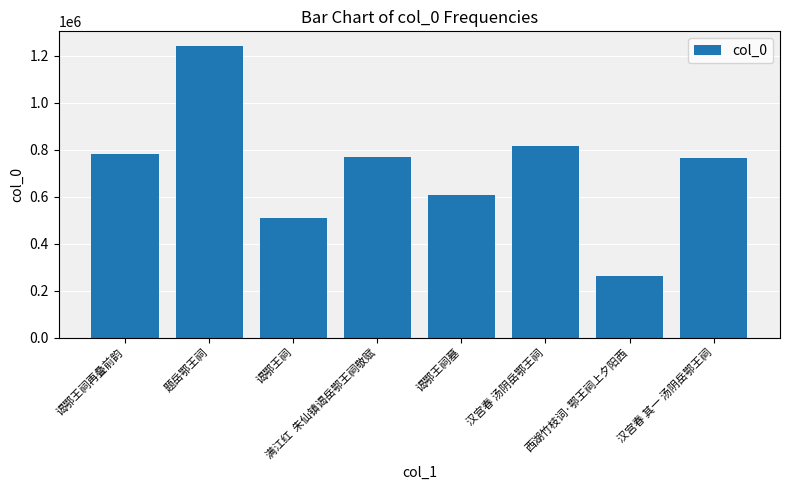

What is the change in value from 谒鄂王祠墓 to 汉宫春 其一 汤阴岳鄂王祠?

+158752